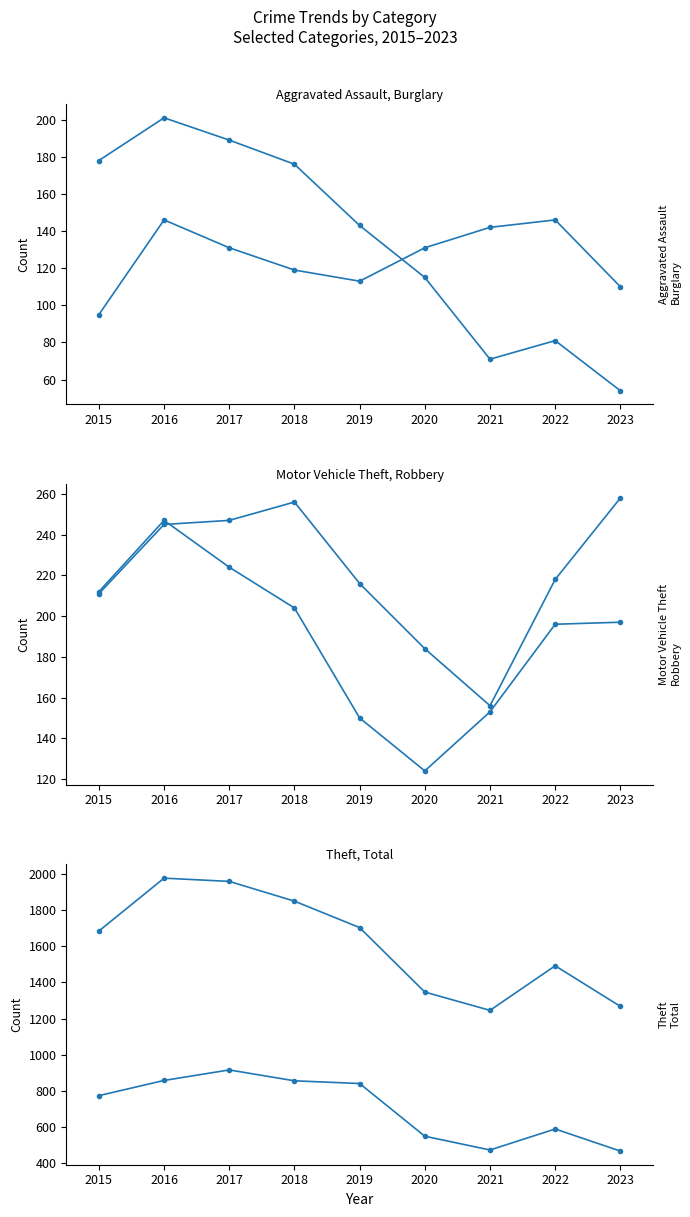

True or false: Robbery and Motor Vehicle Theft cross at least once.

True